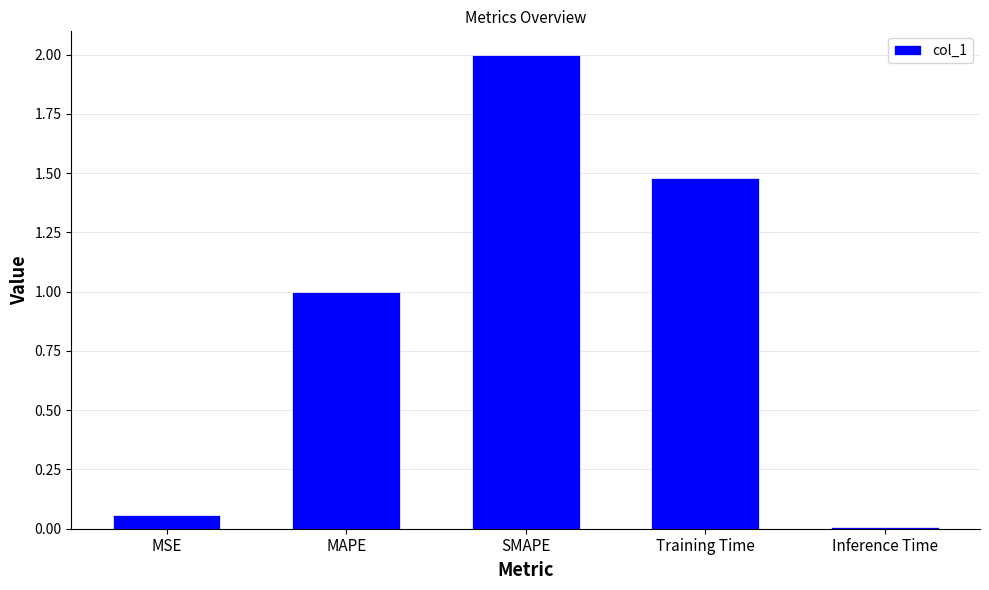

What is the change in value from MAPE to Training Time?

+0.5